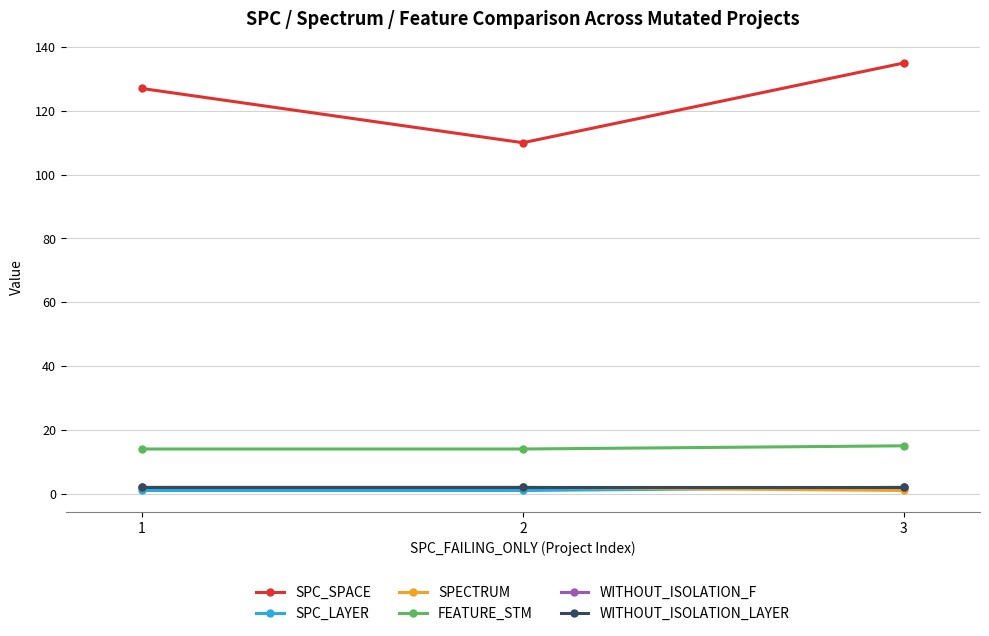

True or false: SPC_SPACE has a value of 110 at 2.

True